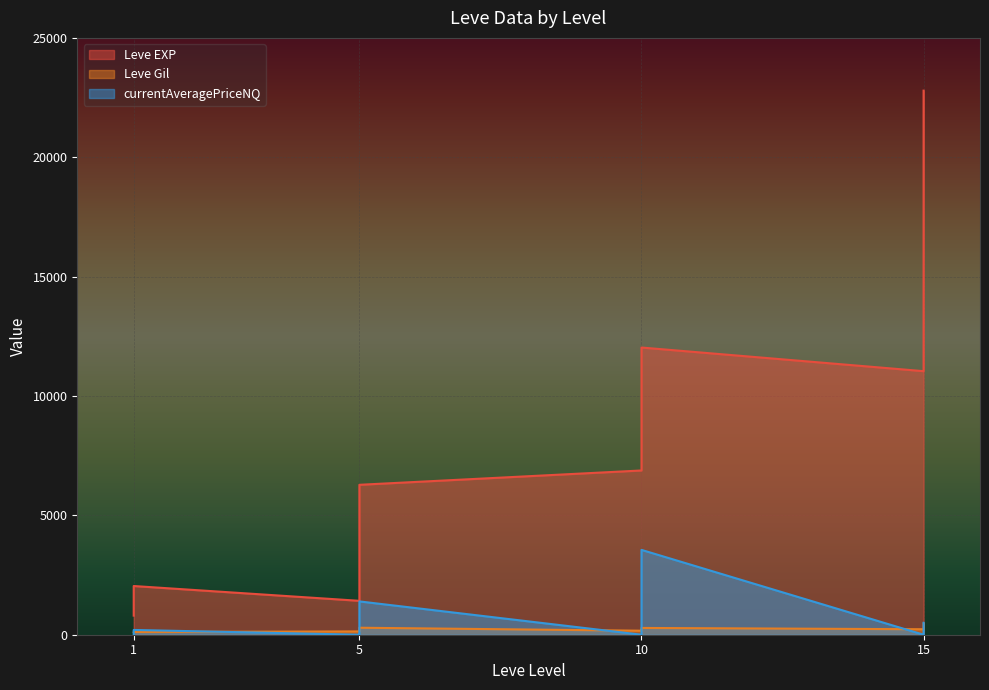

What is the average value of the Leve Gil series?

183.8